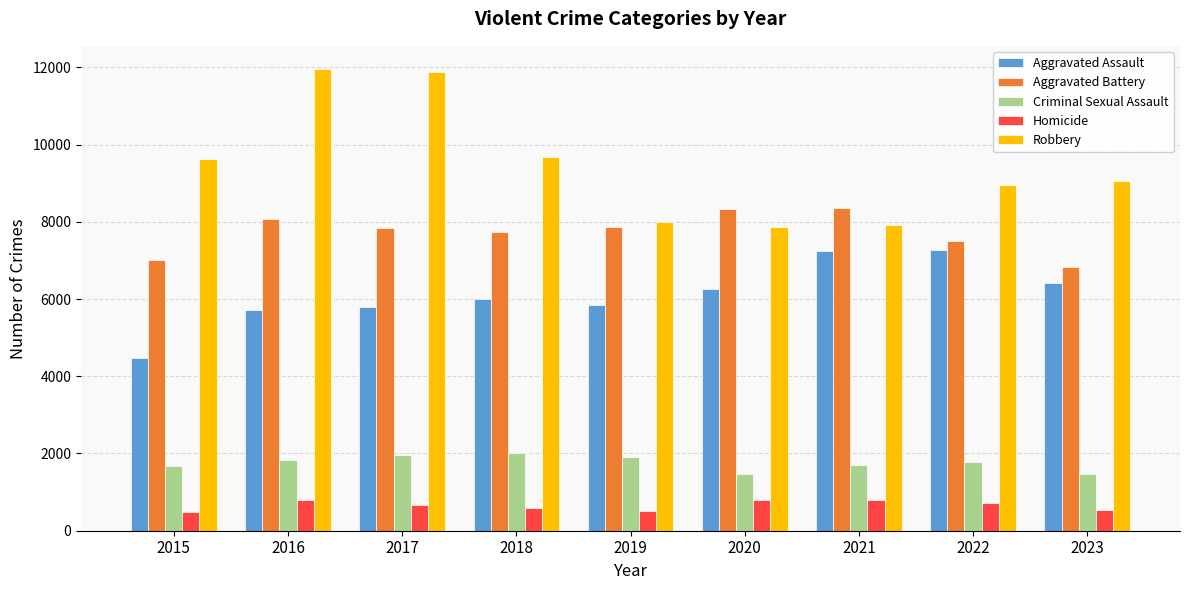

What is the minimum value shown in the chart?

496